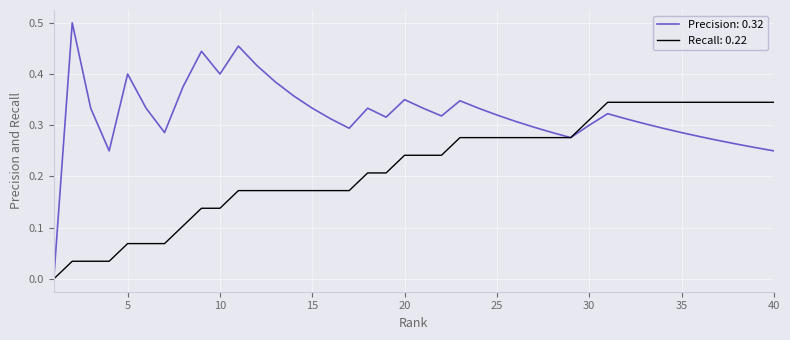

Which series has the widest spread of values?

Precision: 0.32